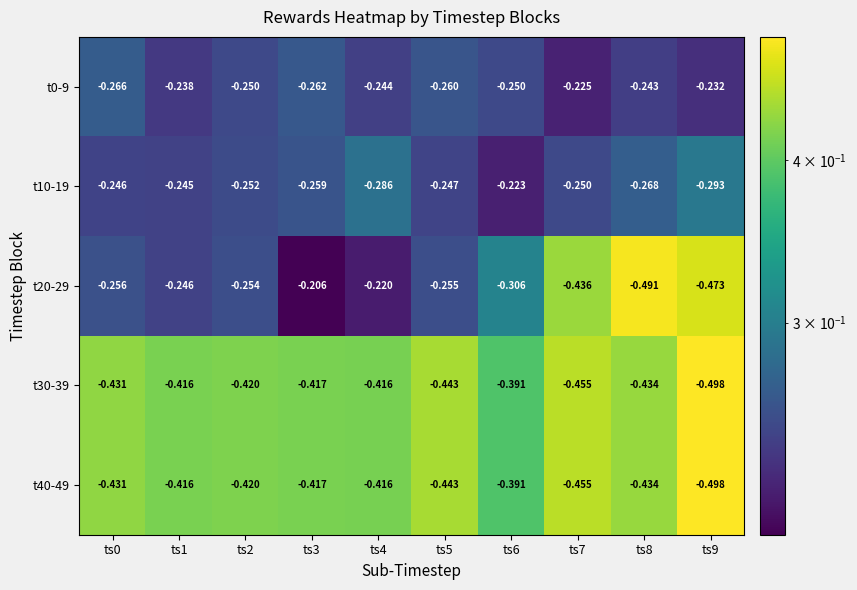

Is the value of t0-9 at ts5 greater than the value of t10-19 at ts7?

No